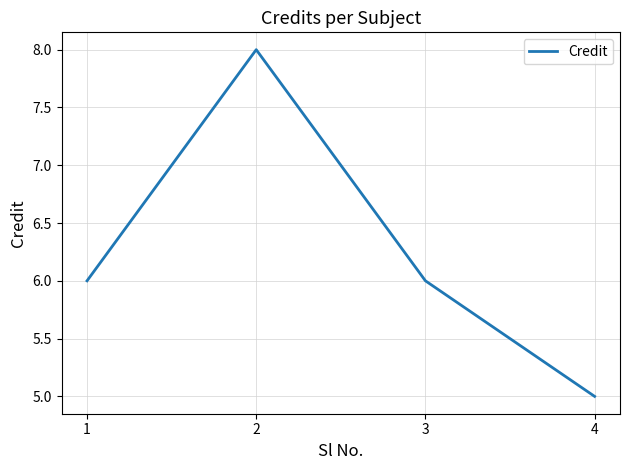

Reading left to right, list all the values displayed in this chart.

1=6	2=8	3=6	4=5